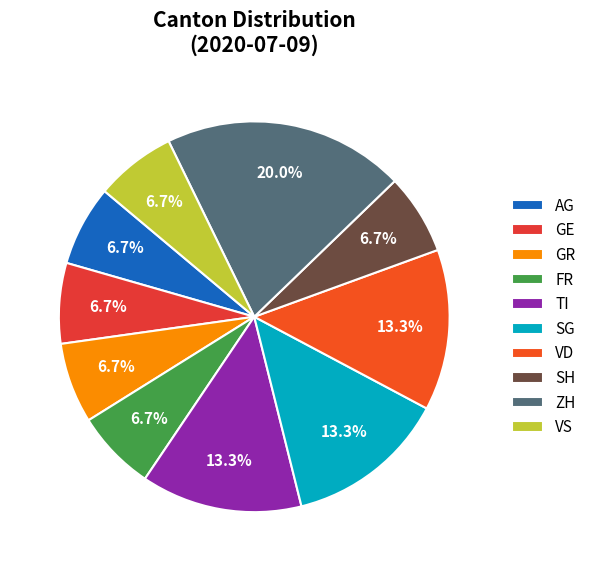

What percentage is the SG slice, to the nearest percent?

13%